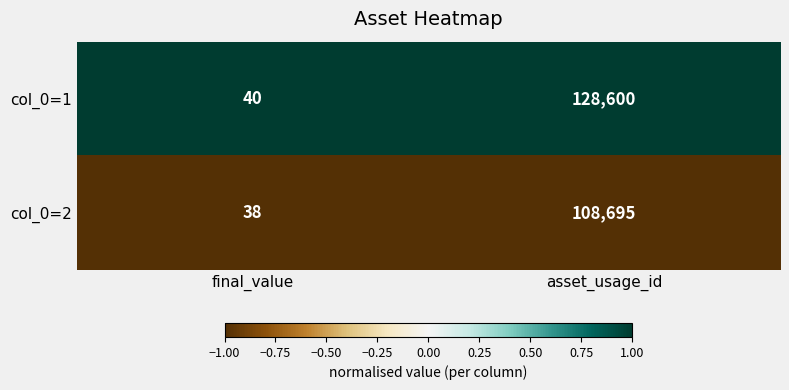

How many series are shown in this chart?

2